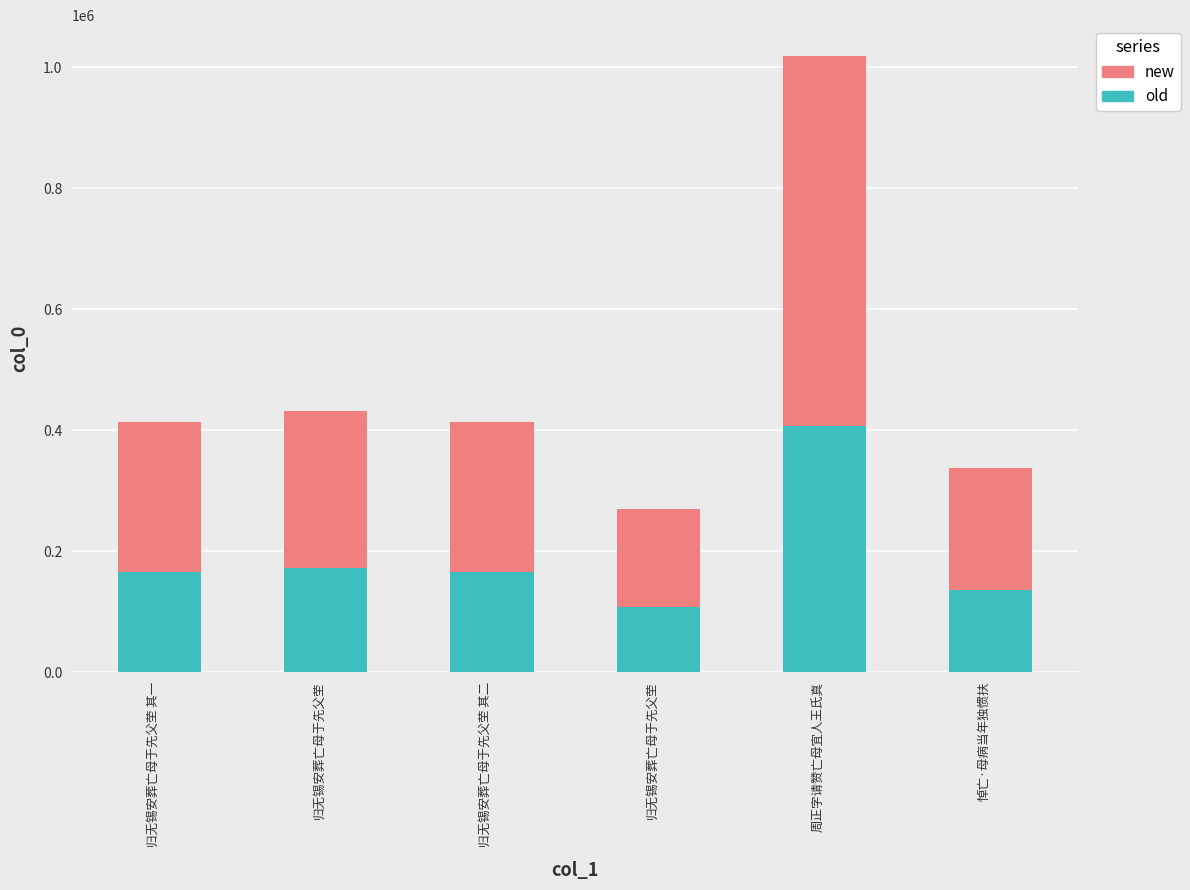

What is the average value of the old series?

192487.1